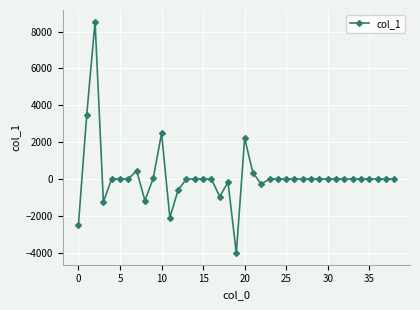

What is the smallest value displayed?

-4024.0